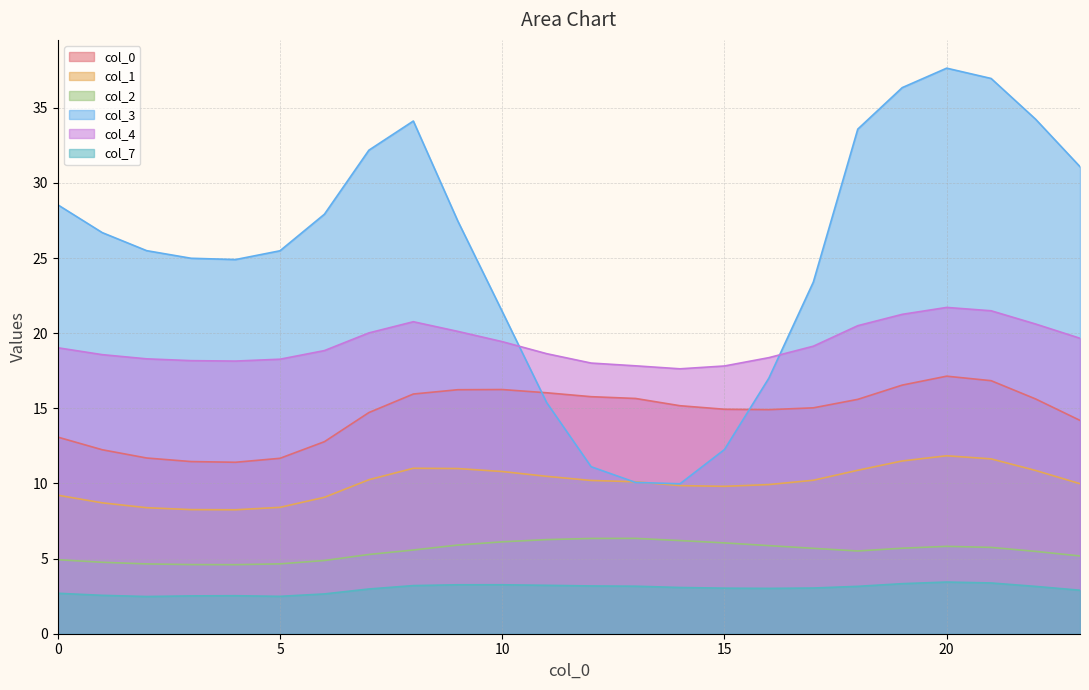

What is the sum of all 2 values?

132.1